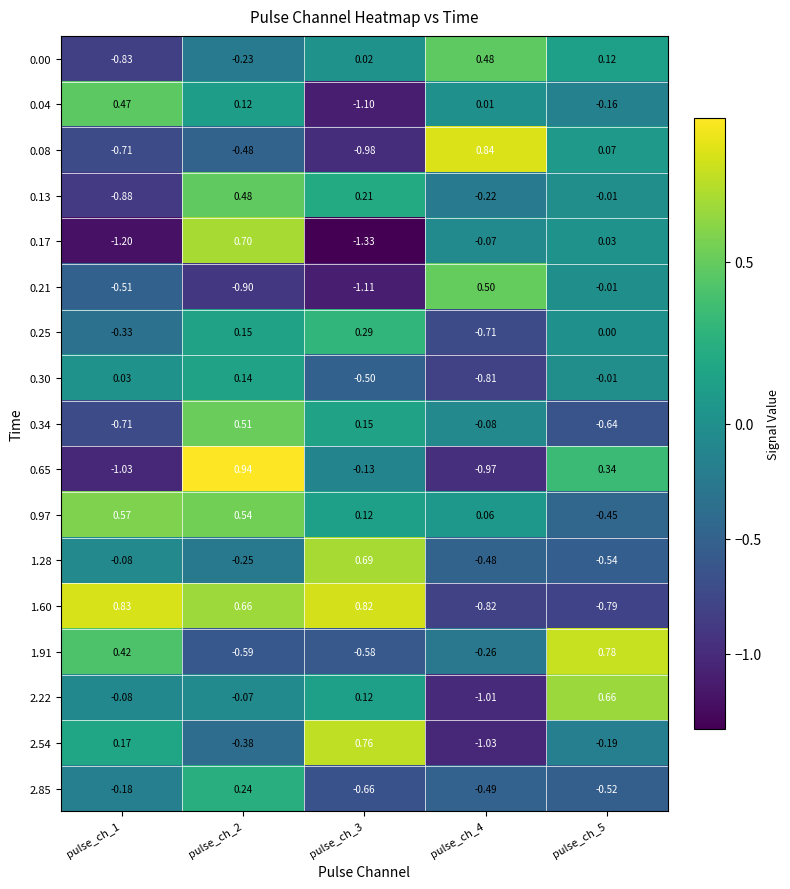

Which label corresponds to the smallest value in the chart?

pulse_ch_3